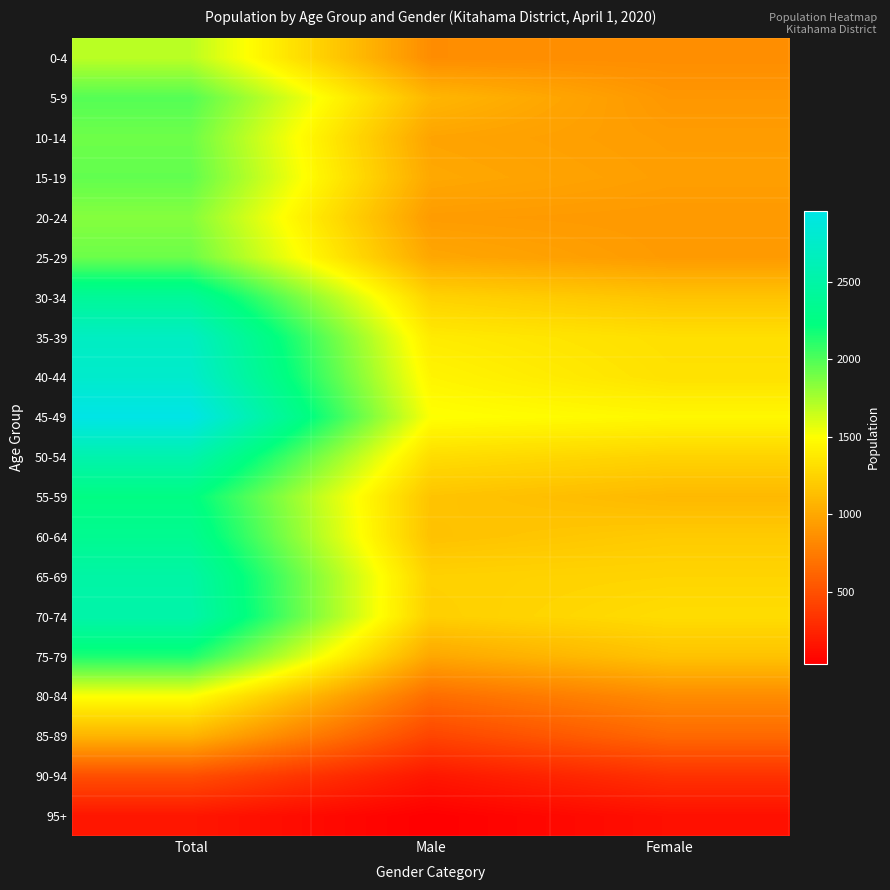

Which series has the largest total across all categories?

45-49